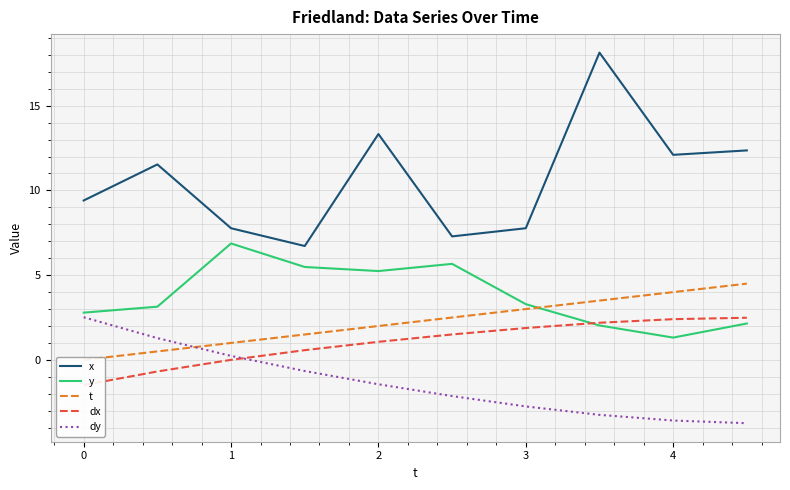

At which label is dx closest to 0?

1